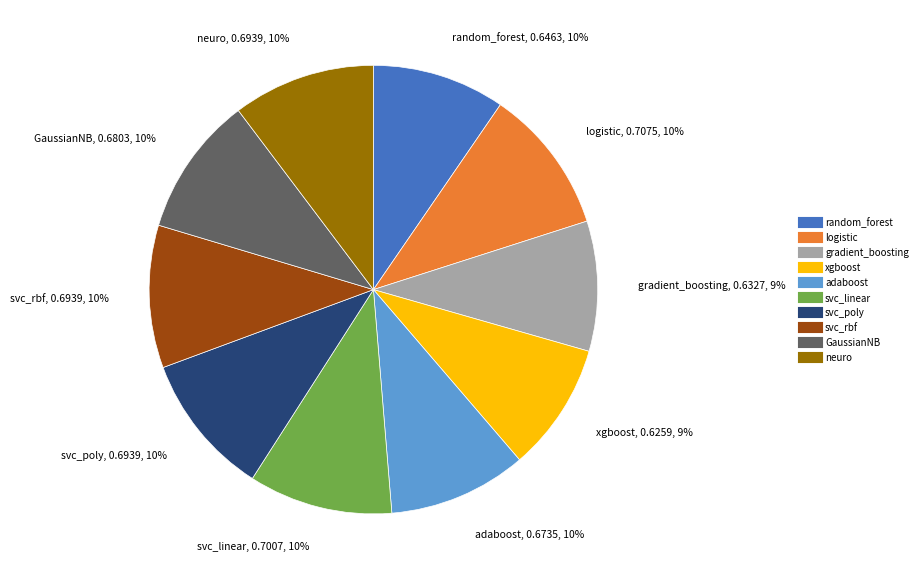

How many slices are in this pie chart?

10